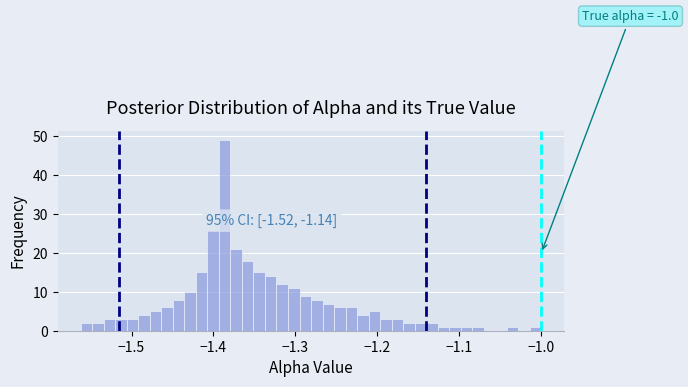

Read against the x-axis, roughly where is the centre of the tallest bar?

-1.39